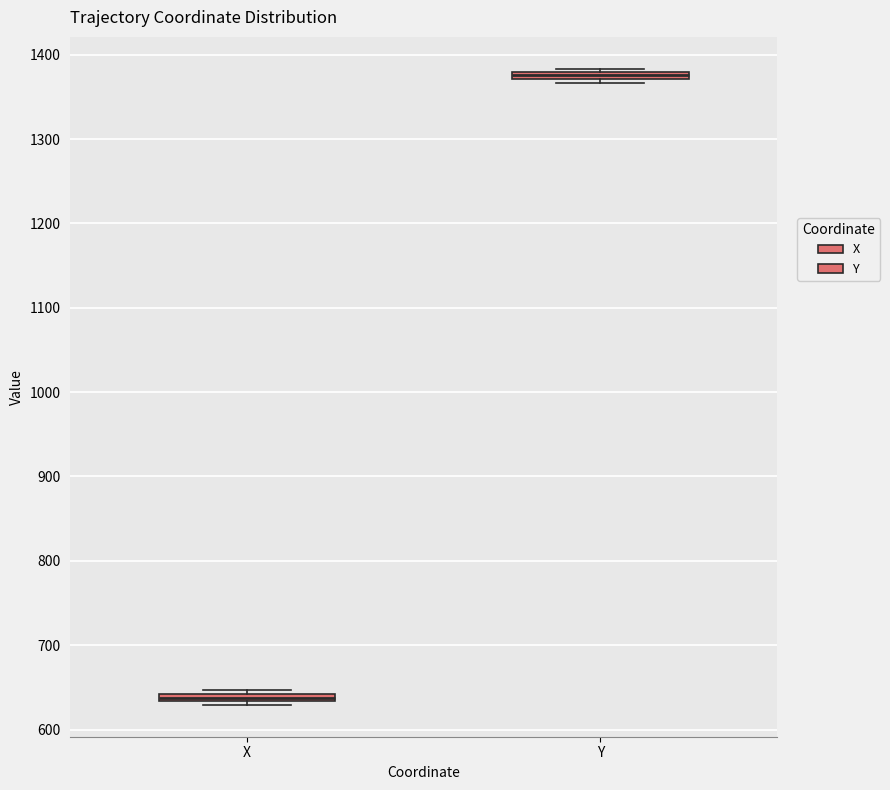

Which box has the highest median line?

Y